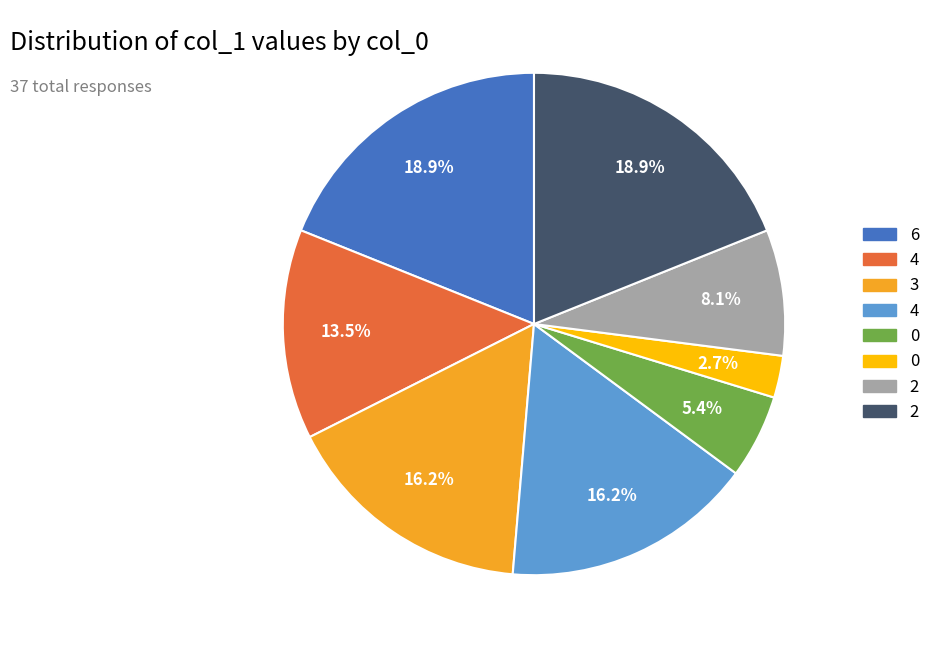

Count the number of slices in the pie.

8